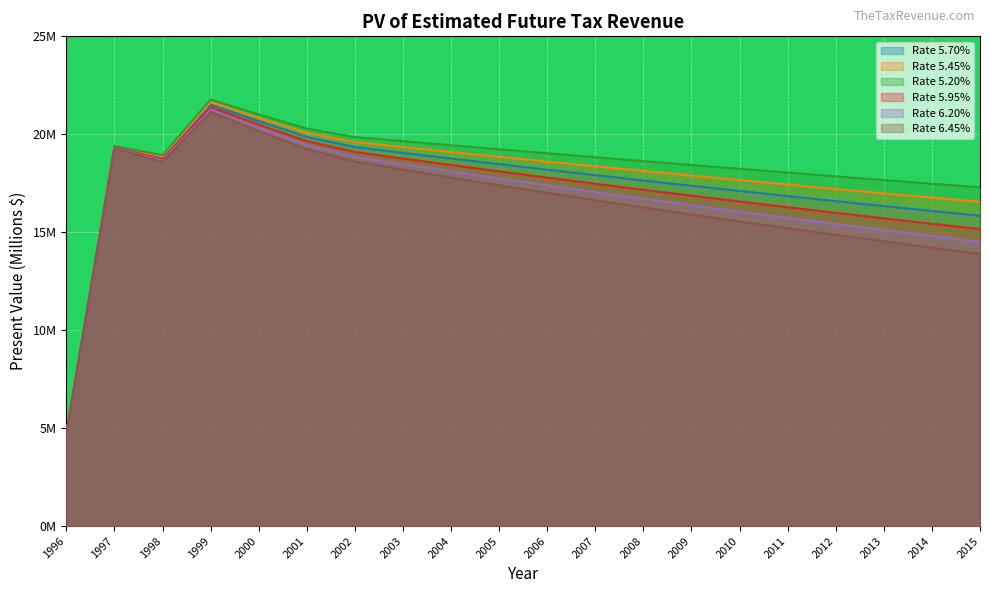

List the series in order of their overall mean, highest first.

Rate 5.20%, Rate 5.45%, Rate 5.70%, Rate 5.95%, Rate 6.20%, Rate 6.45%